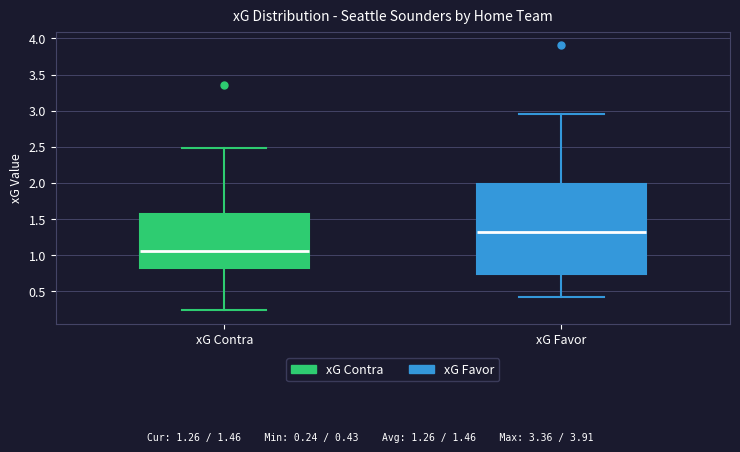

Reading left to right, transcribe this box plot: for each box, give where its median line is, the range the box spans, and where its two whiskers end, as read against the y-axis. The values are not printed on the chart, so give them approximately, as read against the axis.

xG Contra: median 1.05, box 0.85 to 1.60, whiskers 0.25 to 2.50
xG Favor: median 1.30, box 0.75 to 2.00, whiskers 0.45 to 2.95